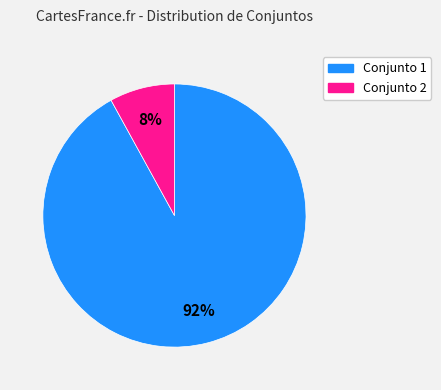

To the nearest percent, what percentage of the pie is Conjunto 2?

8%